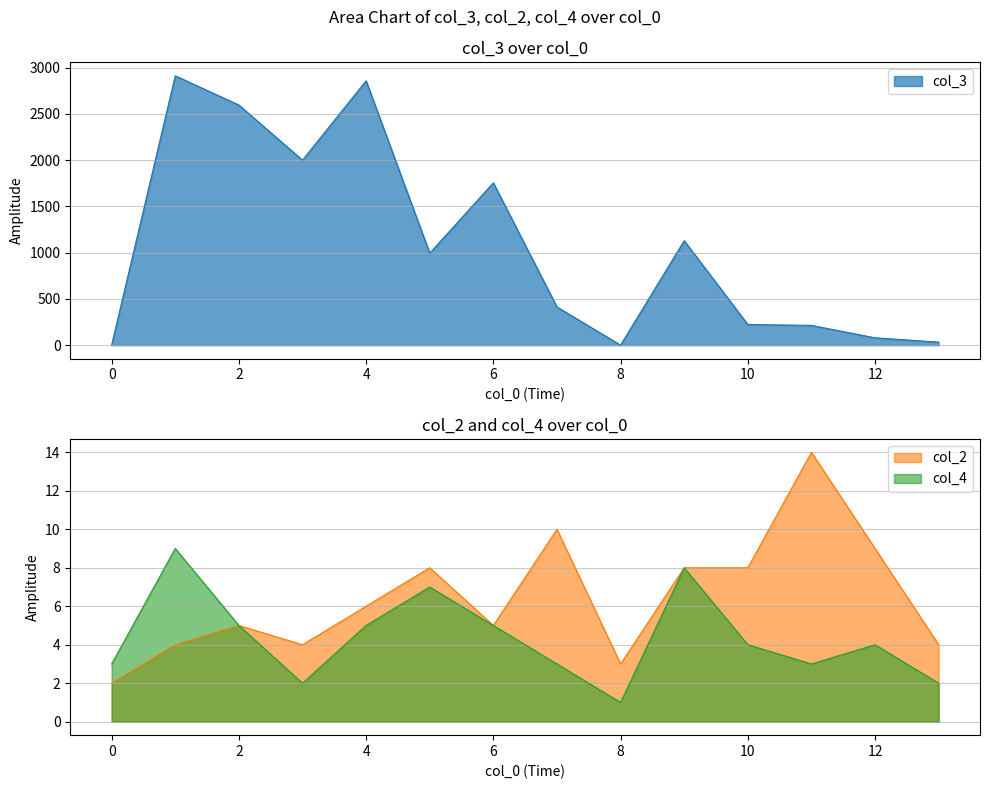

At which category does col_2 reach its first local peak?

2